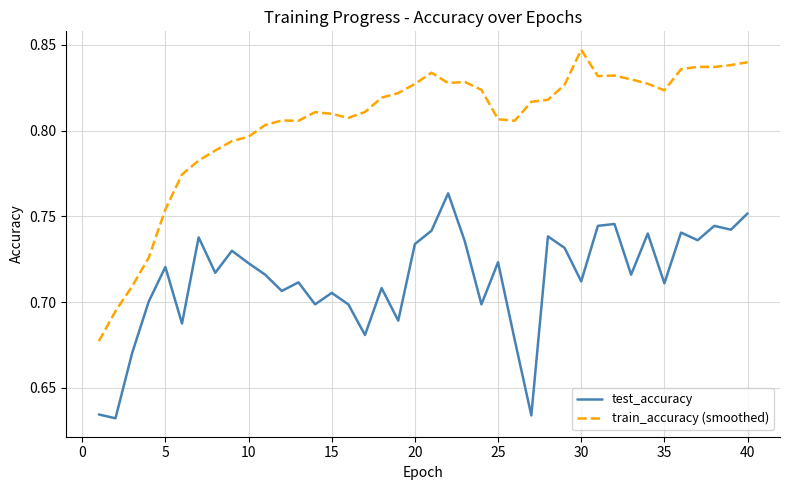

Which series has the largest total across all categories?

train_accuracy (smoothed)